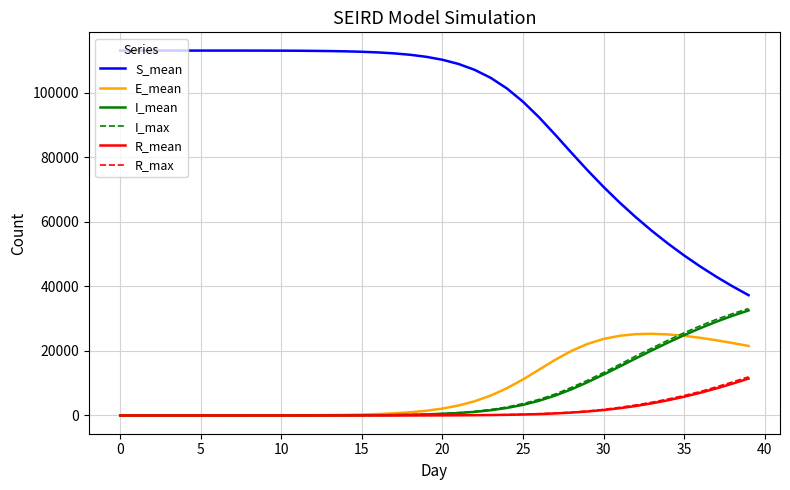

Which series has the largest total across all categories?

S_mean